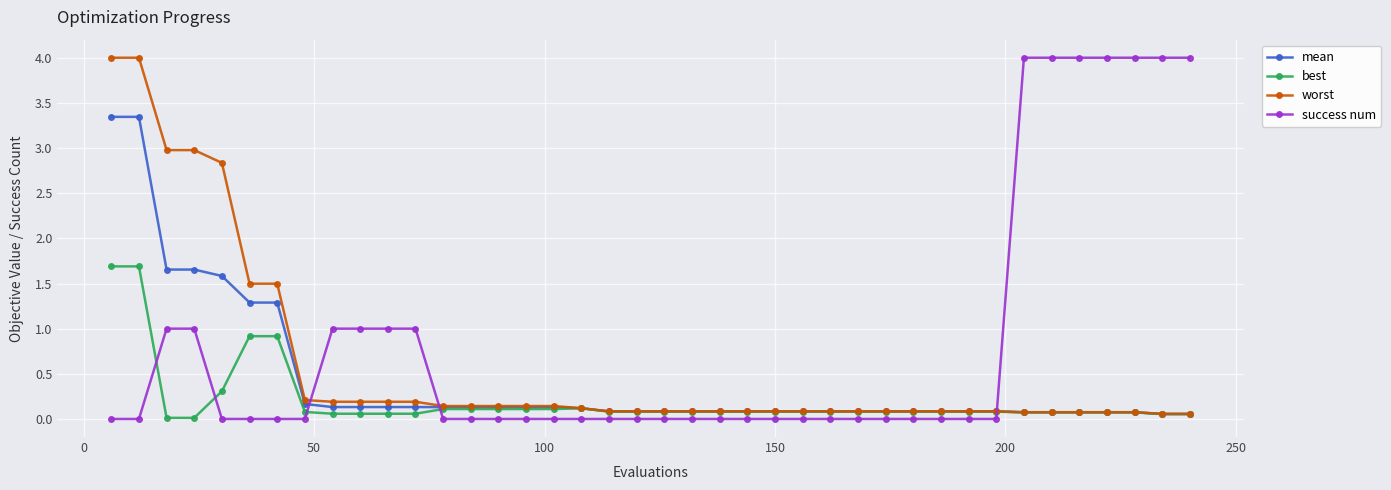

Which series has the largest total across all categories?

success num